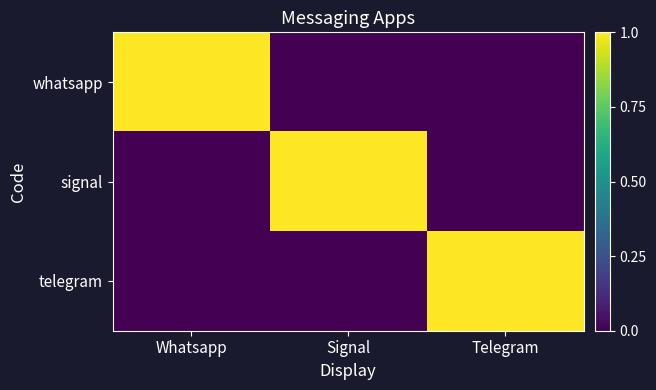

Which has a higher value, Telegram or Whatsapp?

Whatsapp